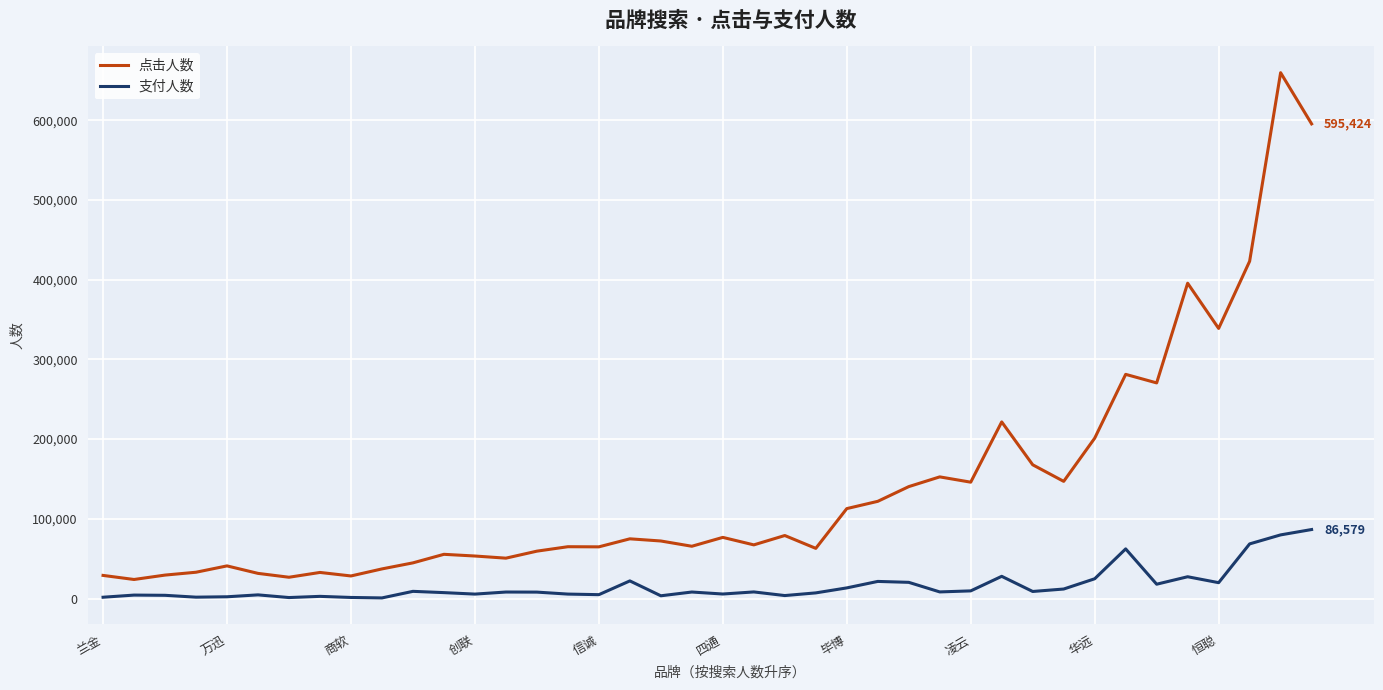

What is the difference between the maximum and minimum values in the 支付人数 series?

85797